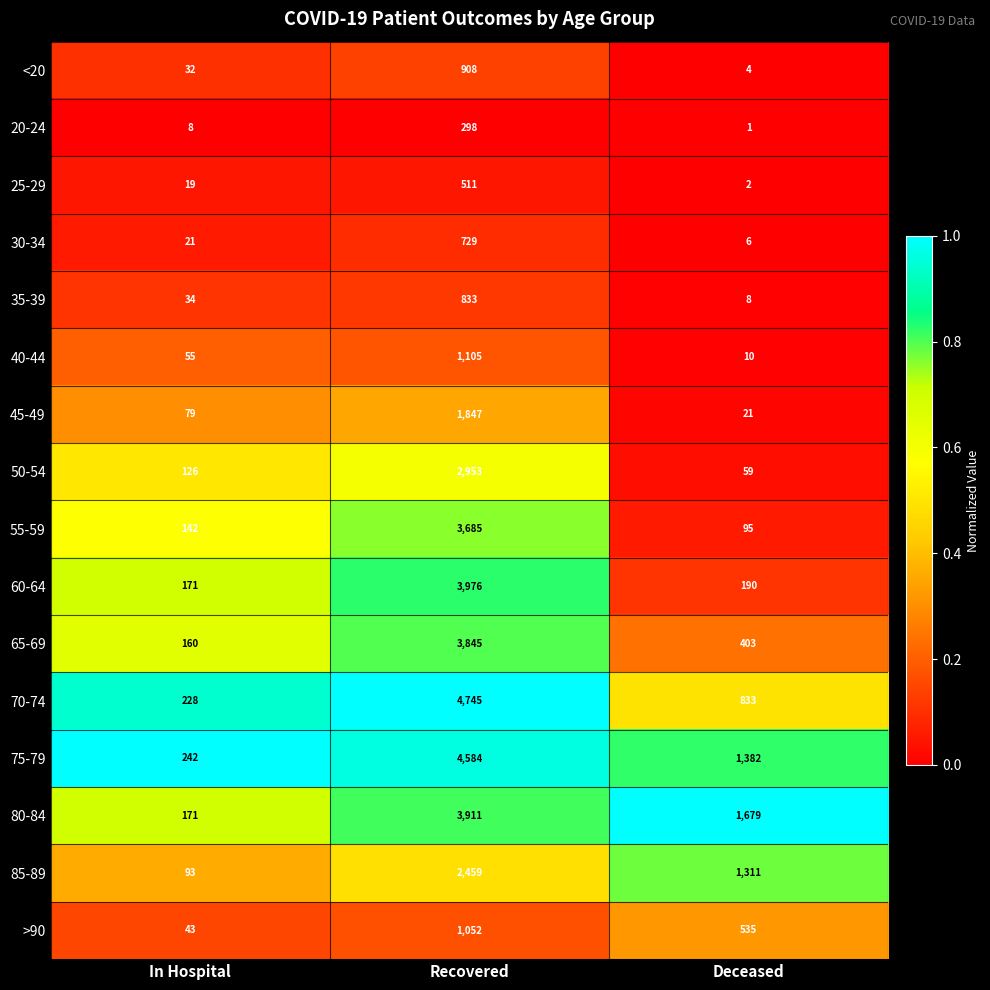

The 50-54 series shows 126 at In Hospital. True or false?

True